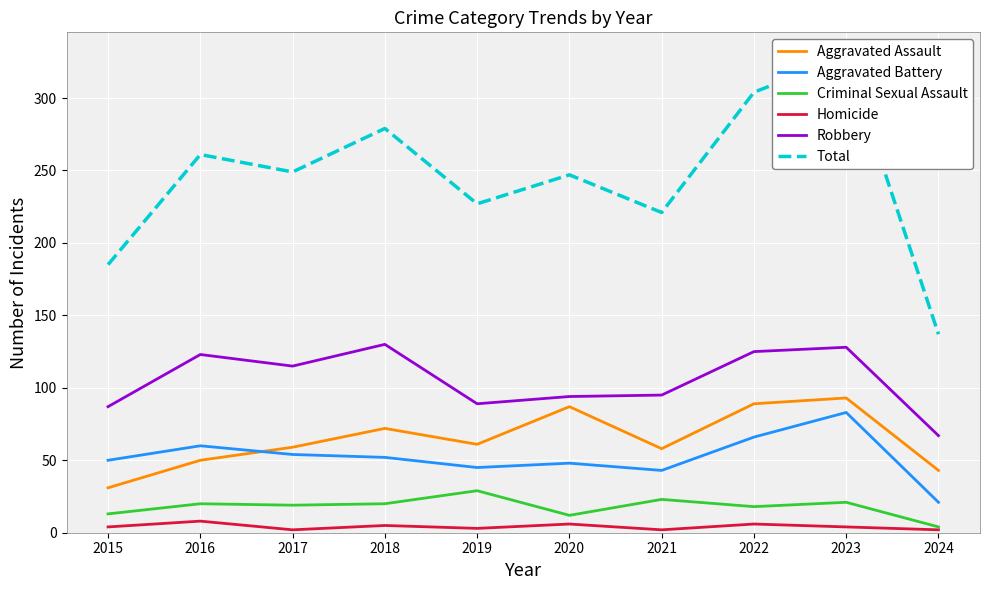

True or false: Total and Aggravated Battery intersect in this chart.

False